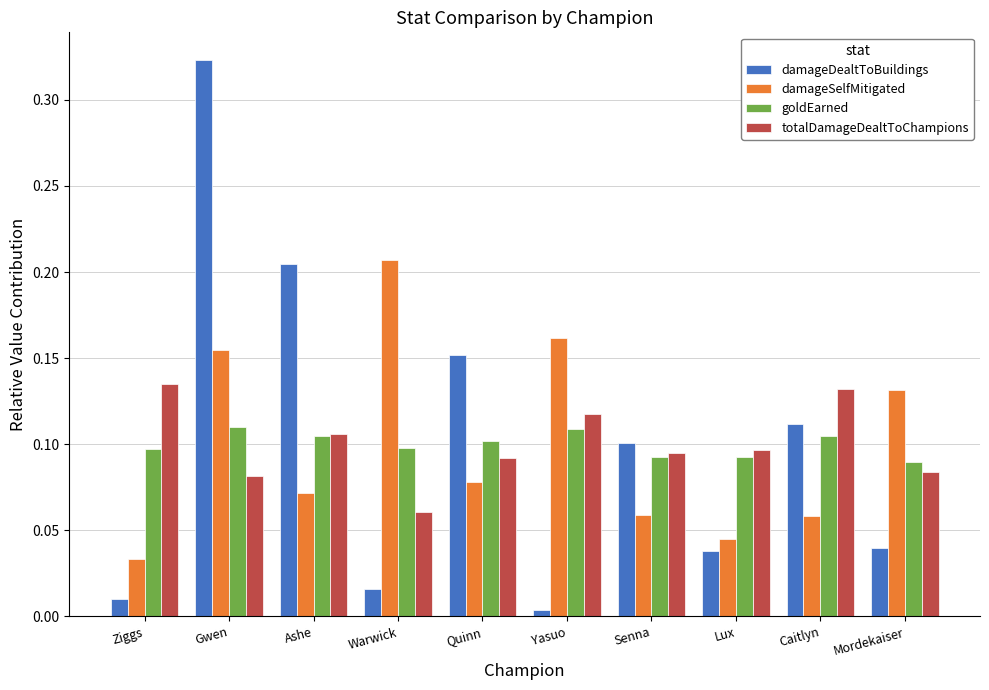

Rank the series at Warwick from lowest to highest value.

damageDealtToBuildings, totalDamageDealtToChampions, goldEarned, damageSelfMitigated